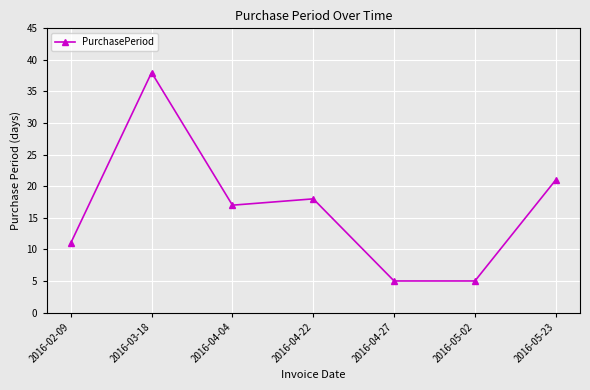

Reading left to right, what are all the values shown in this chart?

11	38	17	18	5	5	21